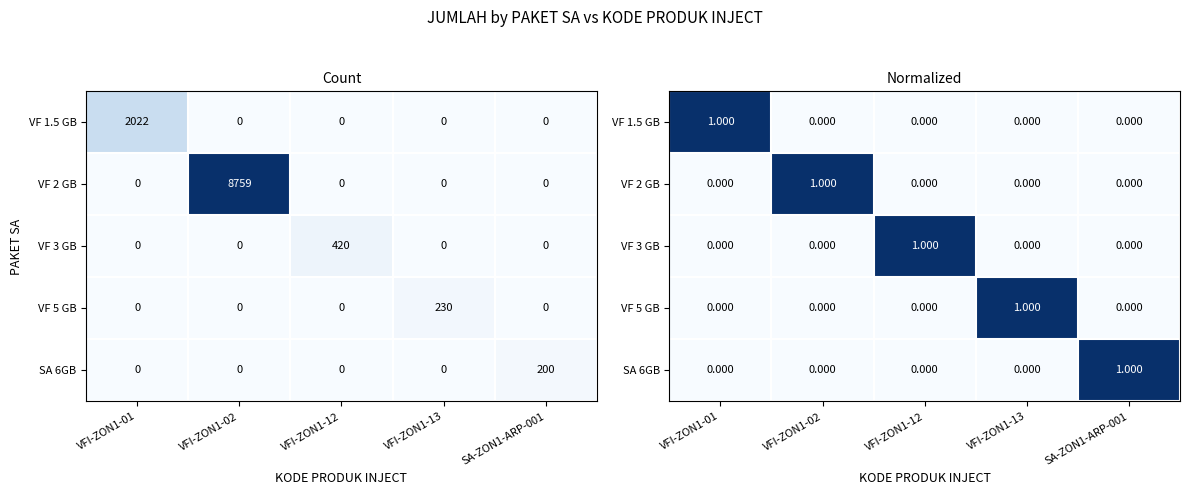

What is the difference between the VF 2 GB values at VFI-ZON1-01 and VFI-ZON1-02?

1